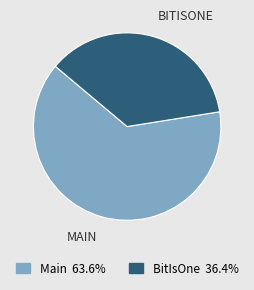

What is the majority slice?

Main